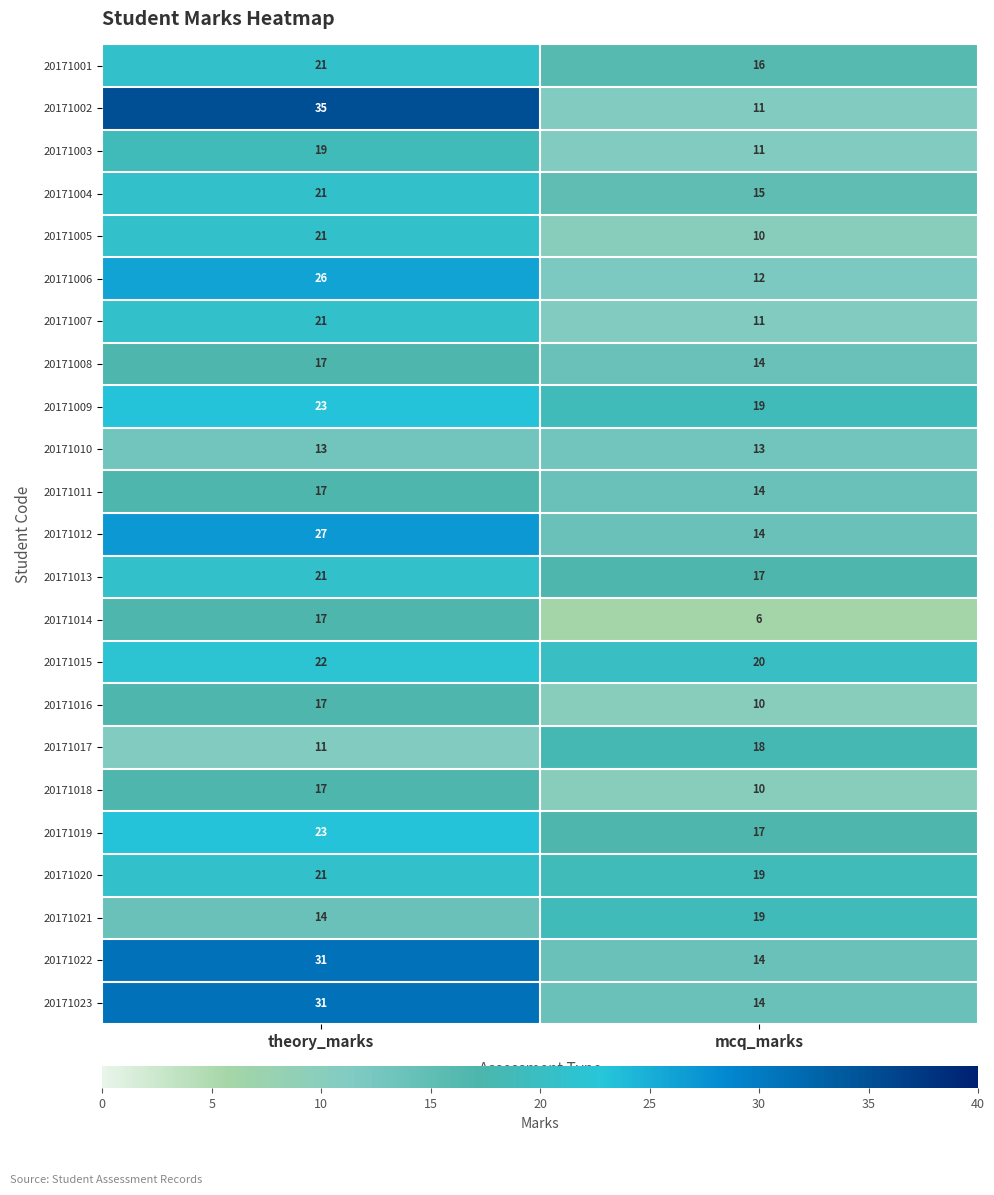

What value does the 20171022 series have at mcq_marks?

14